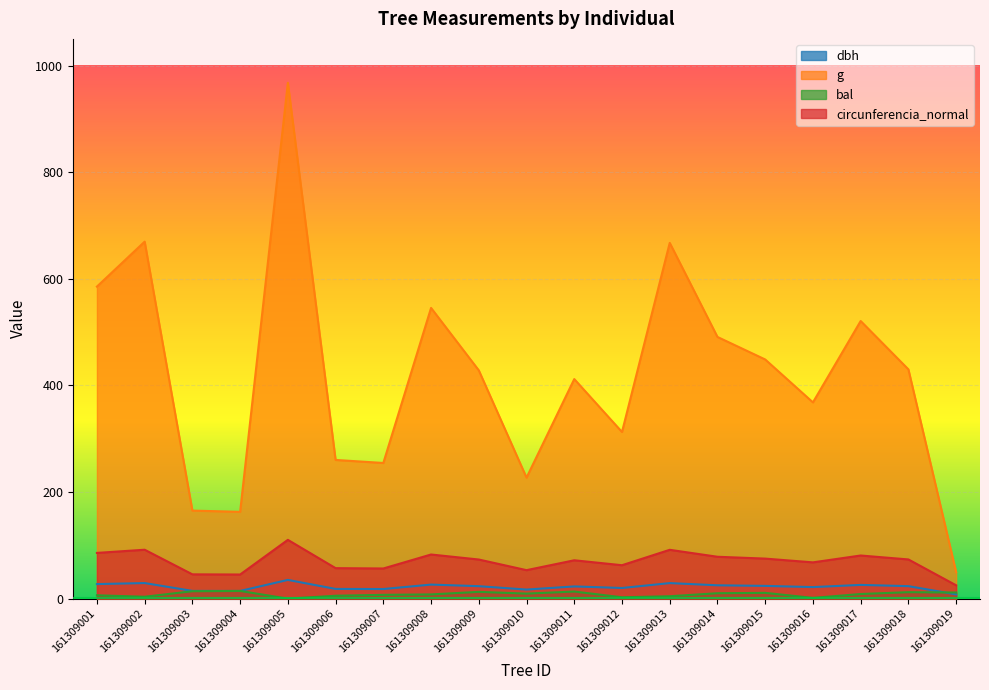

Which series has the largest total across all categories?

g